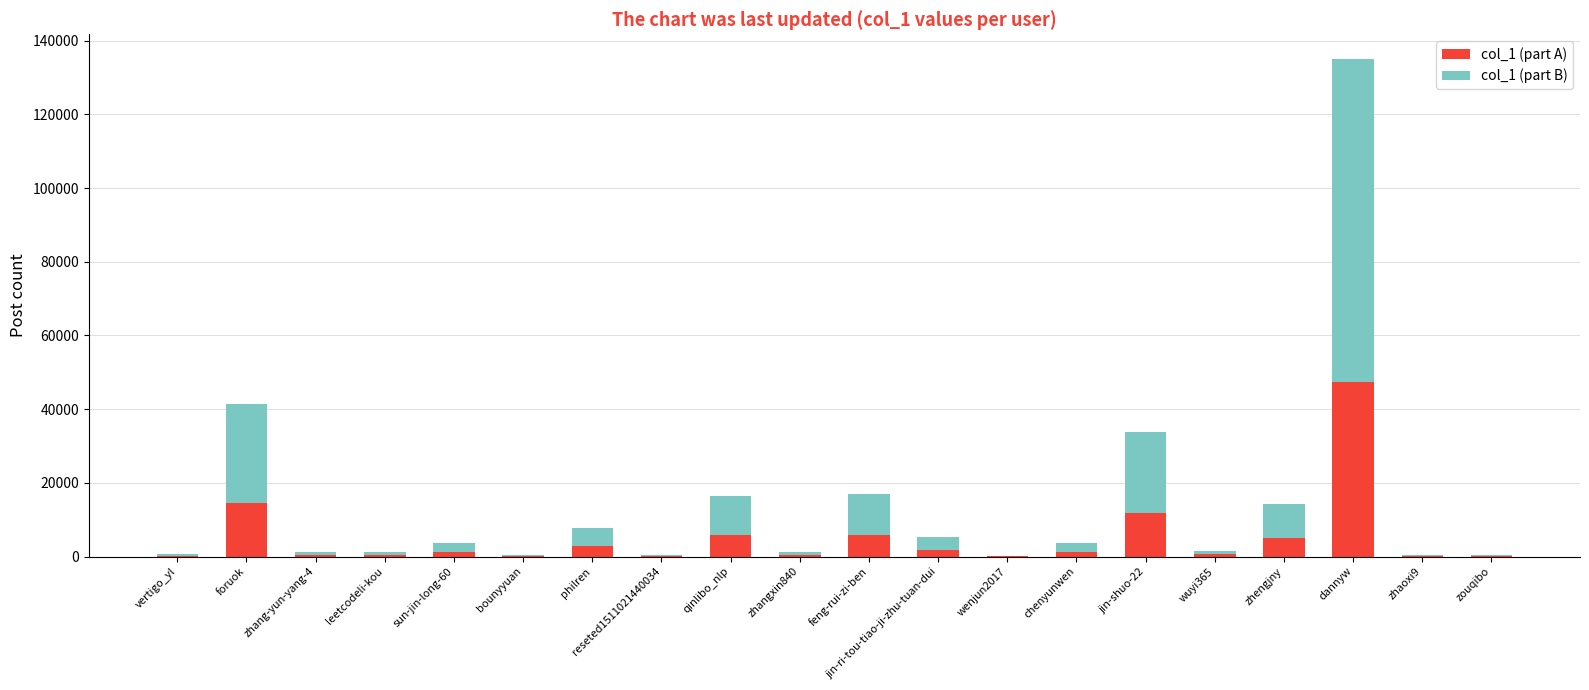

Are the bars grouped side by side (vs. stacked)?

No